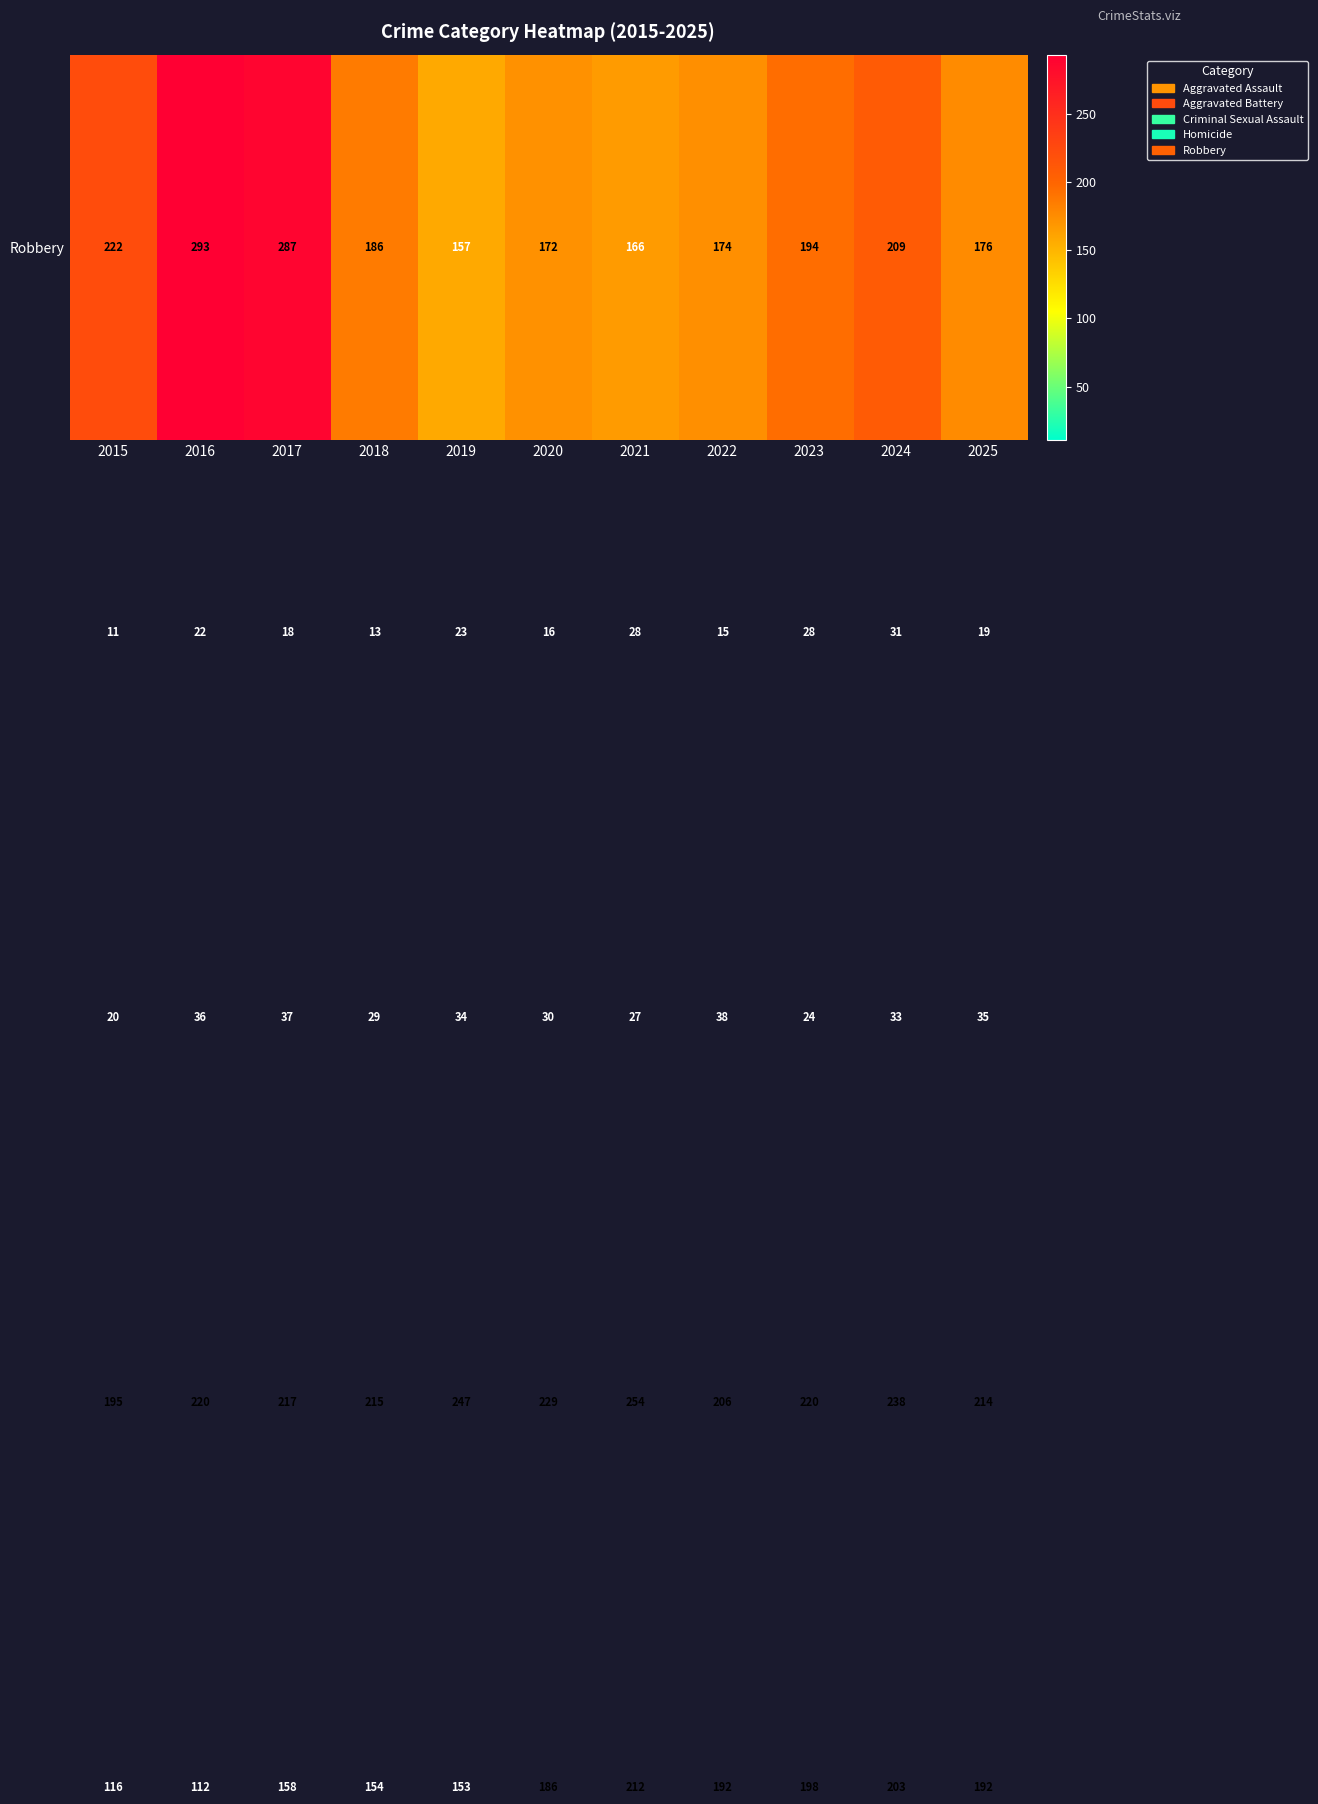

How many series are shown in this chart?

5